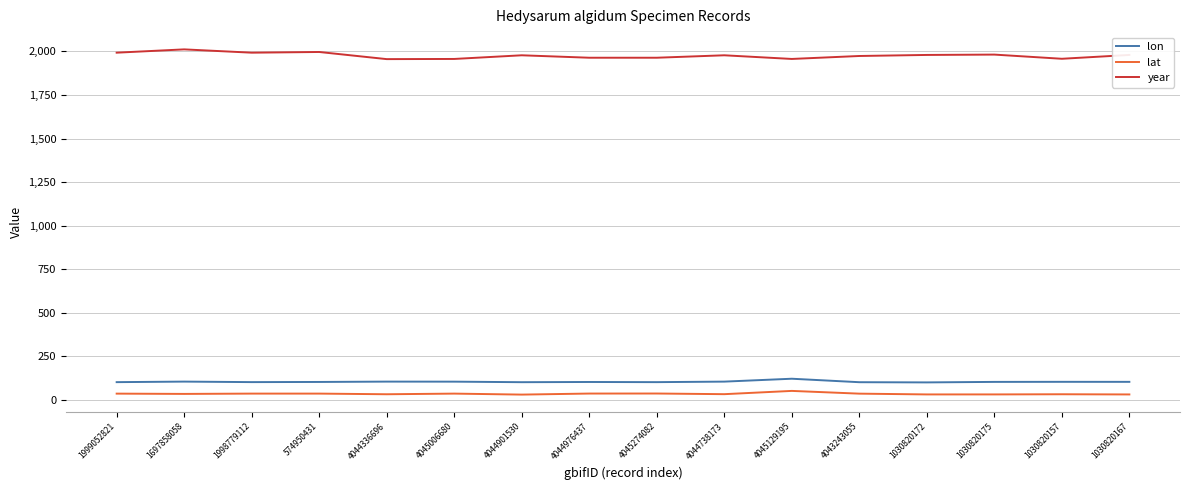

Which series has the widest spread of values?

year